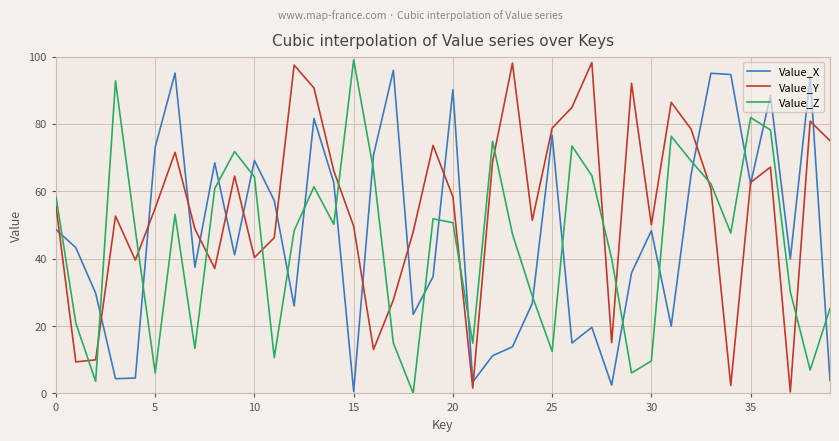

What is the sum of all Value_Z values?

1797.2